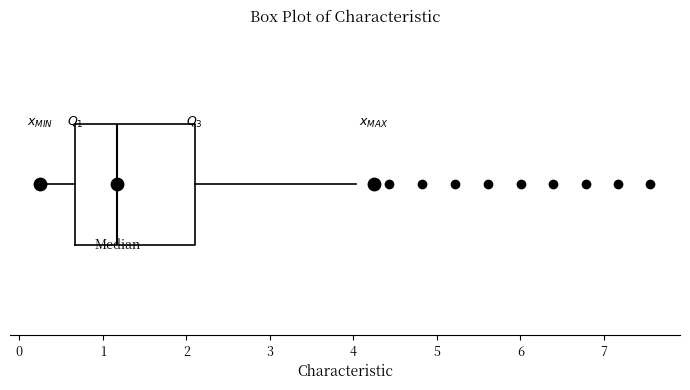

Where does the median line of the box sit on the x-axis? The values are not printed on the chart, so give them approximately, as read against the axis.

1.2